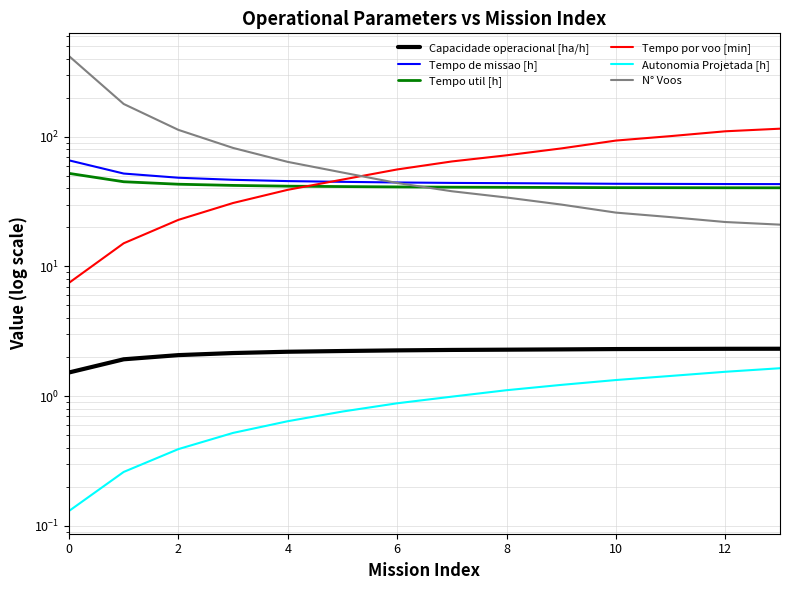

What is the maximum value shown in the chart?

419.0